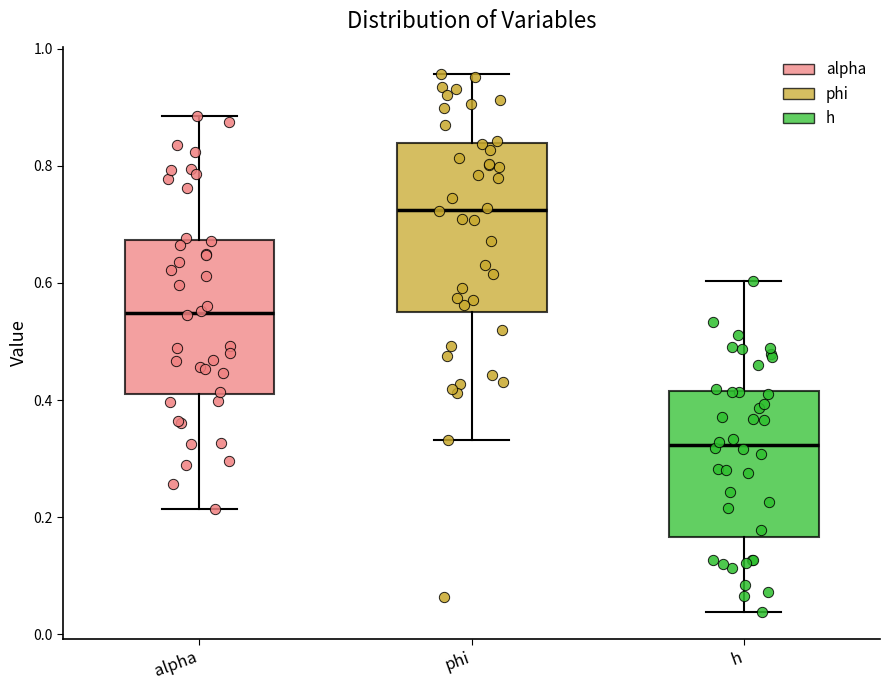

Where does the median line of the box for alpha sit on the y-axis? The values are not printed on the chart, so give them approximately, as read against the axis.

0.54